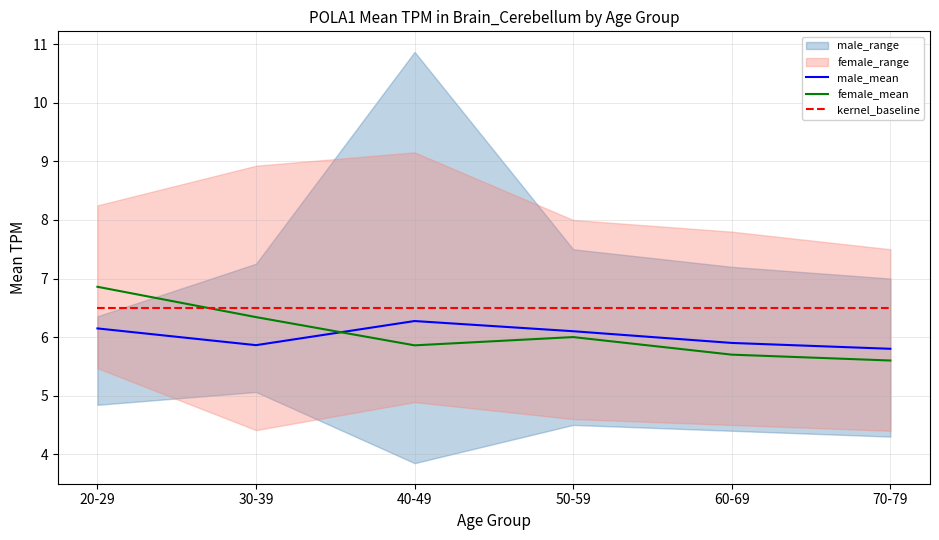

Which category has the lowest value across all series?

70-79